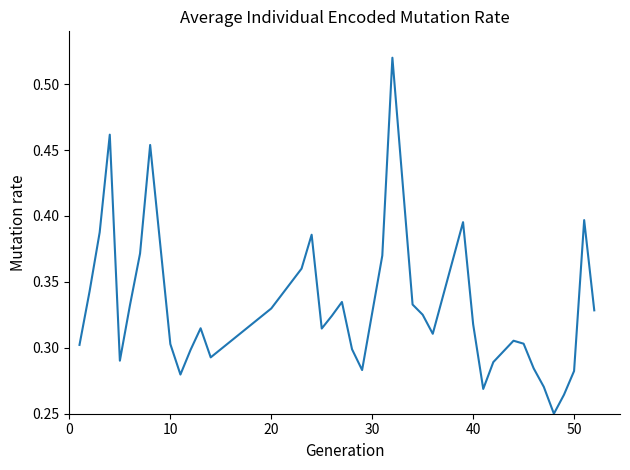

What is the difference between the maximum and minimum values?

0.3